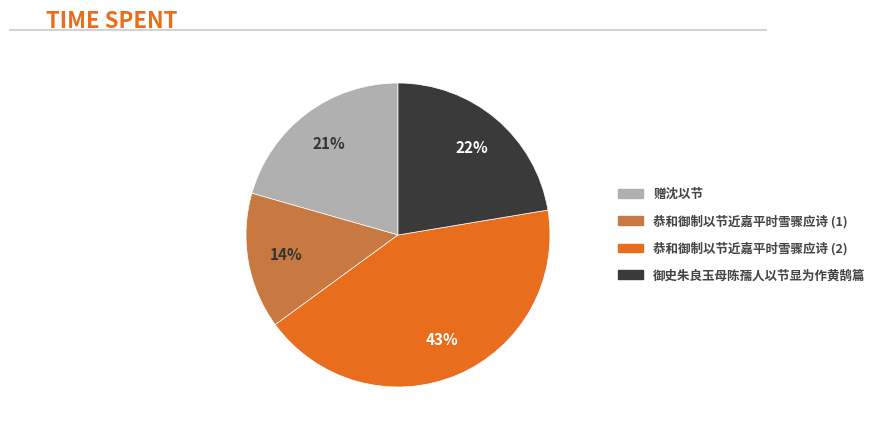

Is there any slice that represents more than half of the pie?

No